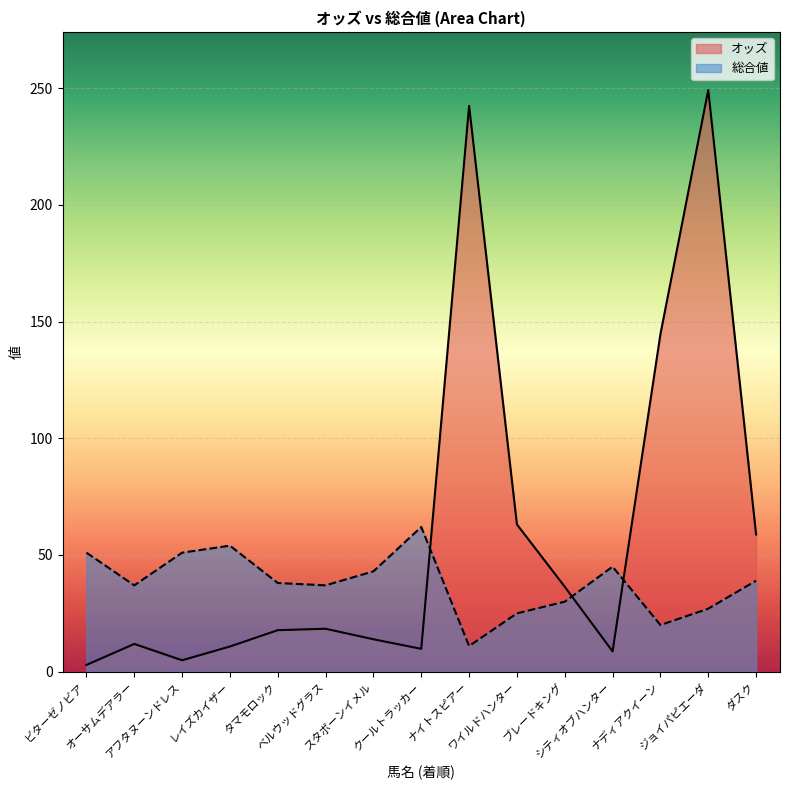

What are all the series names shown in the legend?

オッズ, 総合値